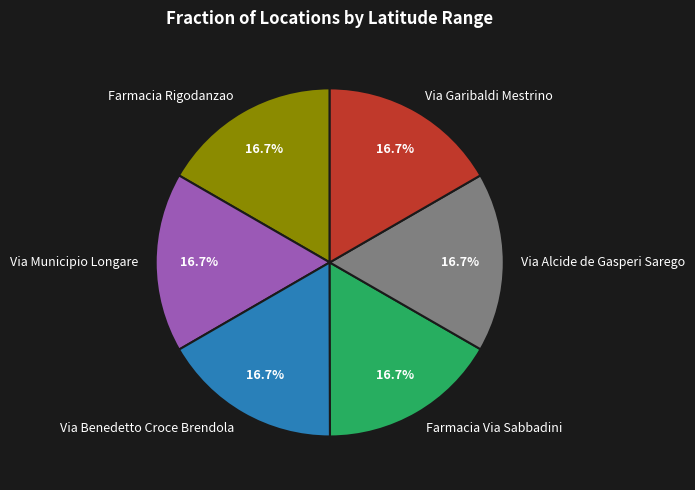

Is it true that Via Benedetto Croce Brendola is 24% of the pie?

False